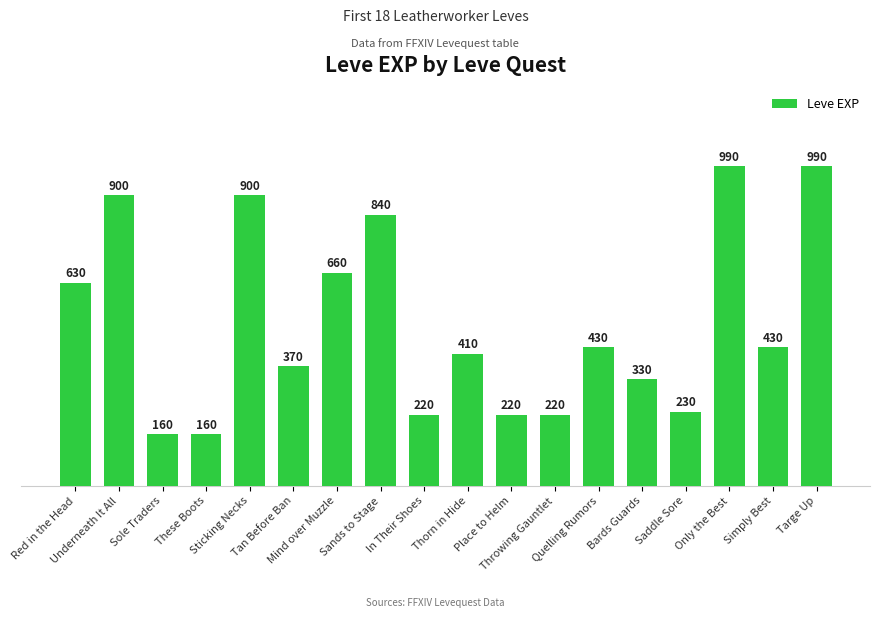

What is the minimum value shown in the chart?

160